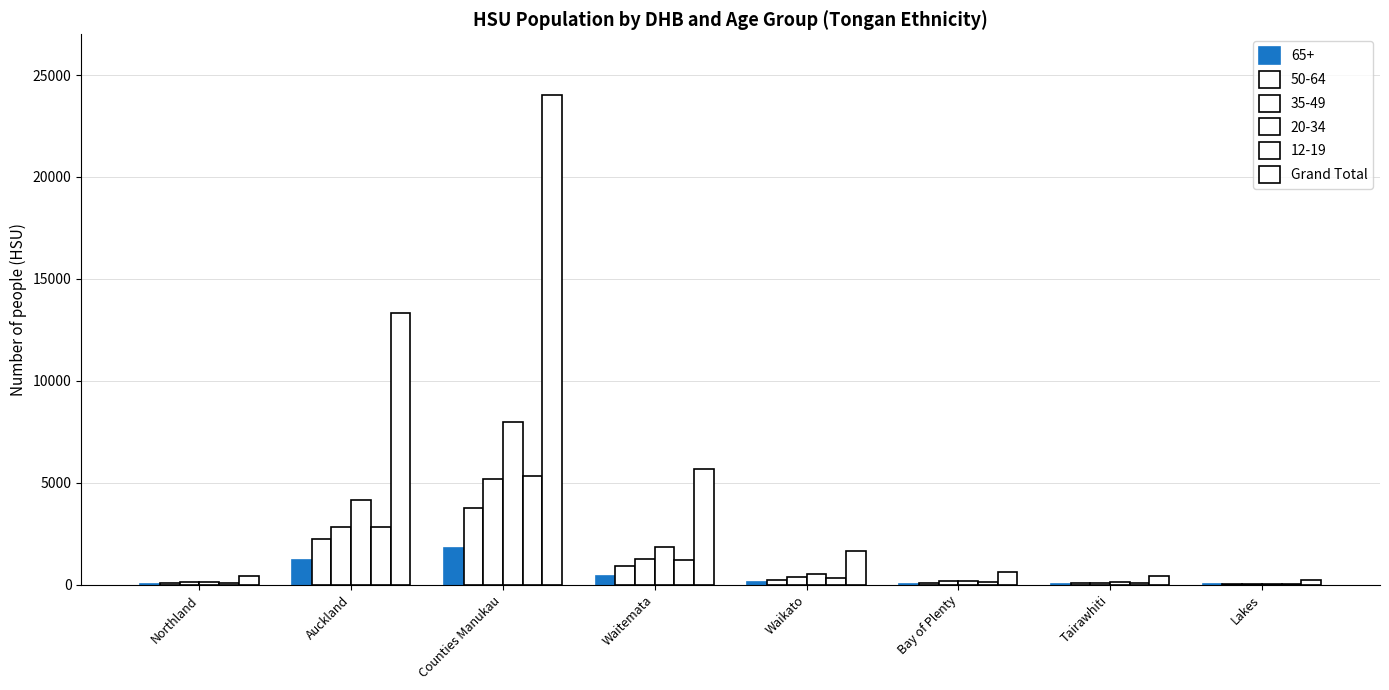

How many groups of bars are there?

8